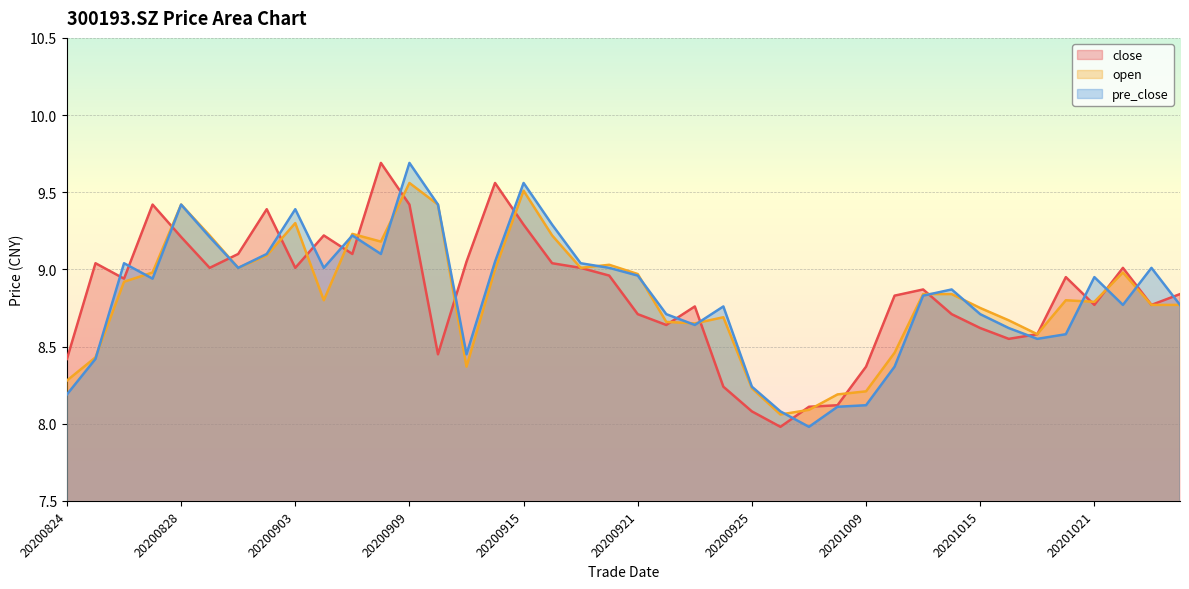

What is the smallest value displayed?

8.0